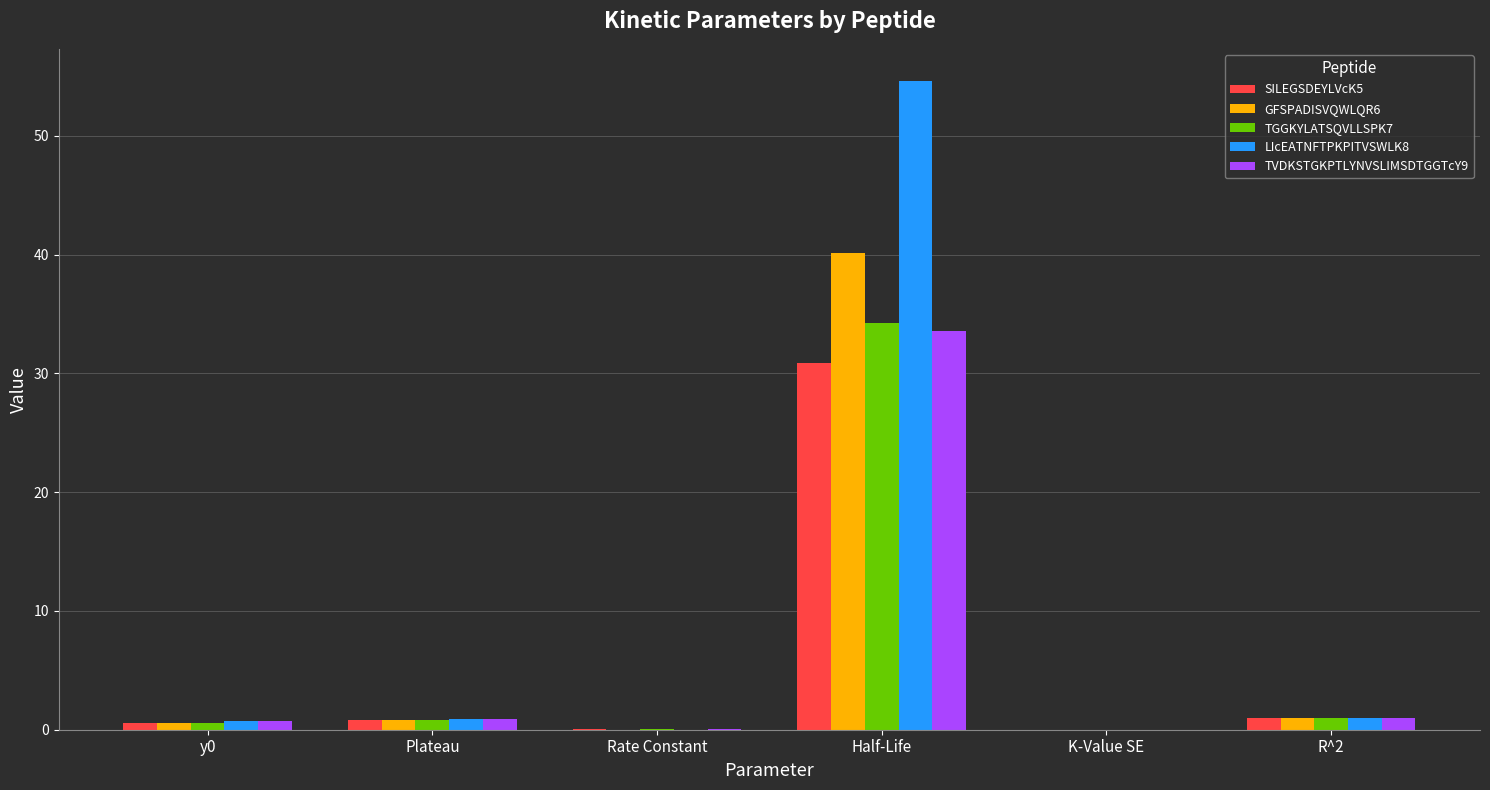

How many groups of bars are there?

6